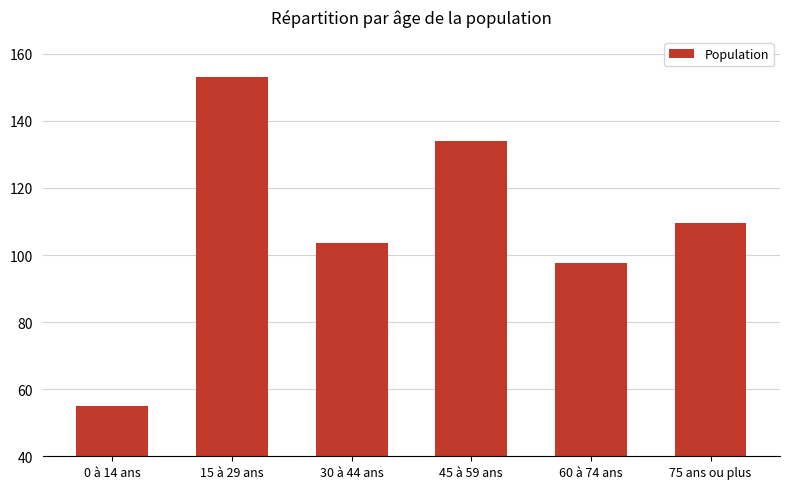

Rank the categories by value from lowest to highest.

0 à 14 ans, 60 à 74 ans, 30 à 44 ans, 75 ans ou plus, 45 à 59 ans, 15 à 29 ans